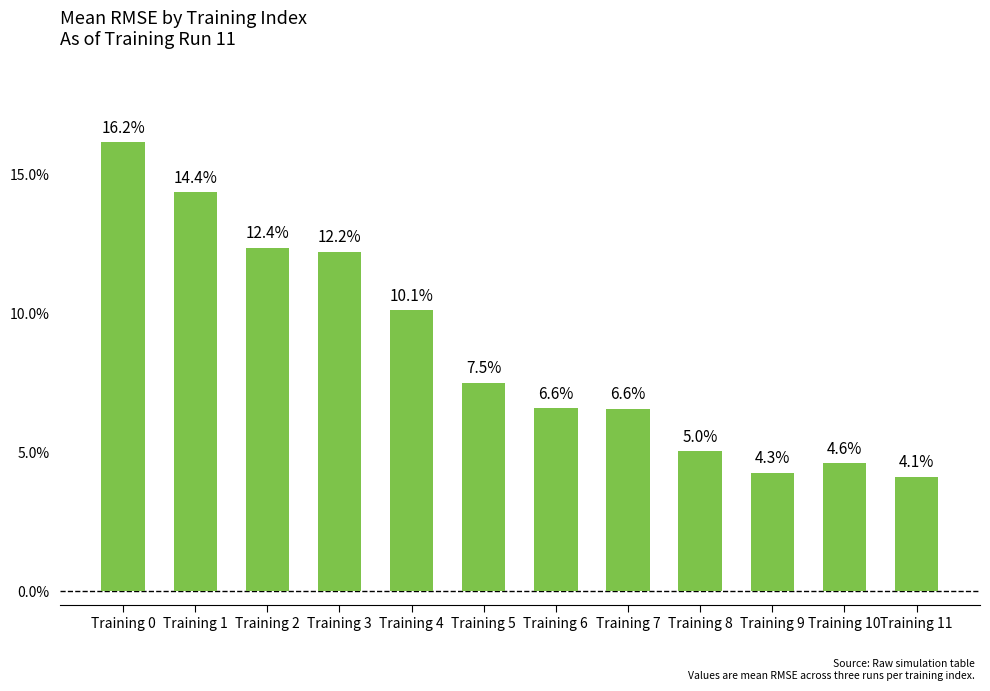

Does the chart contain any negative values?

No